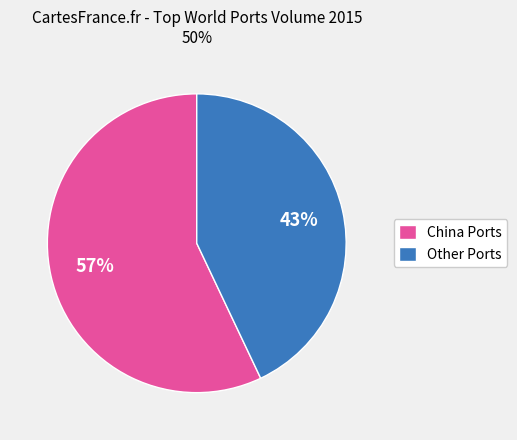

To the nearest percent, what portion does Other Ports represent?

43%